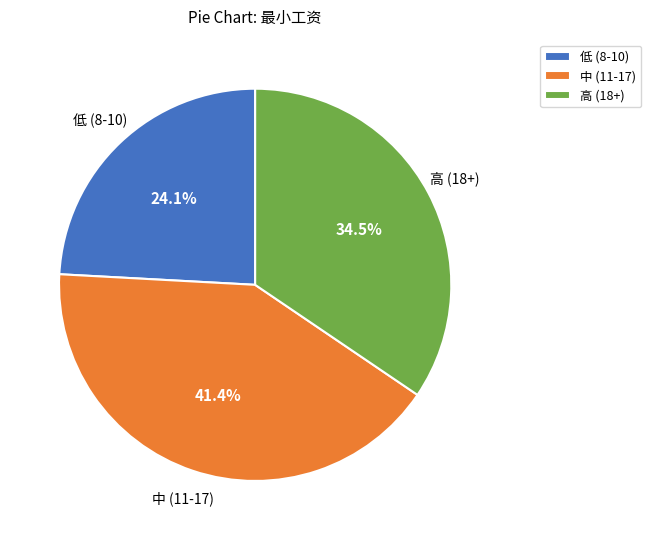

Which category has the smallest portion of the pie?

低 (8-10)